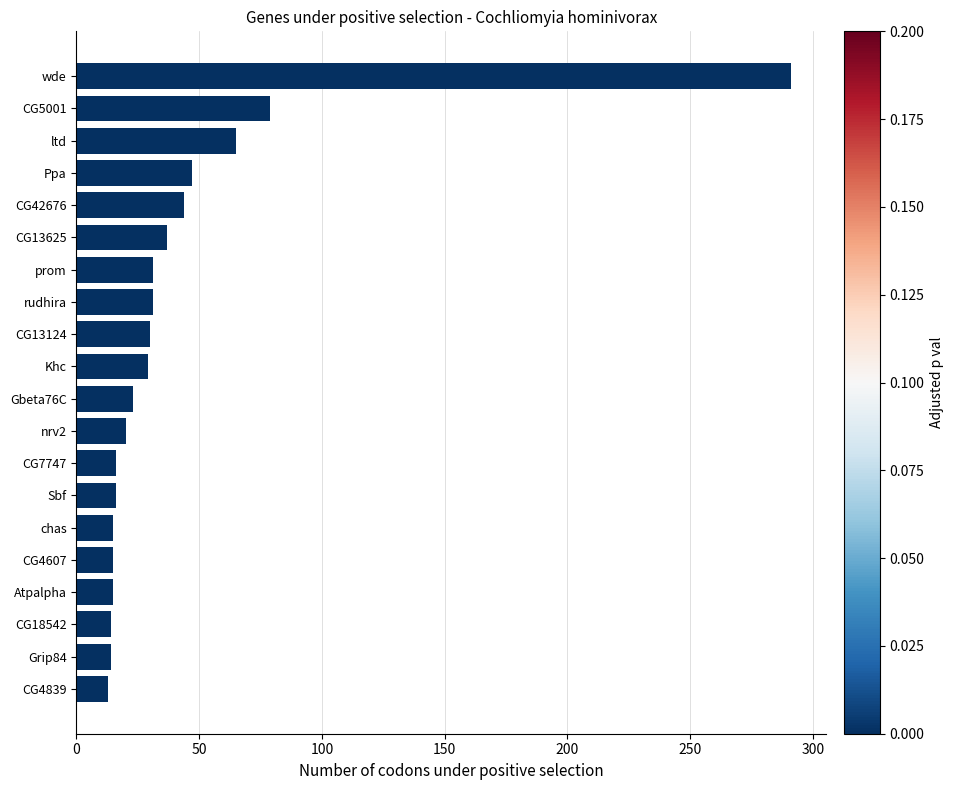

What is the difference between the second highest and minimum values?

66